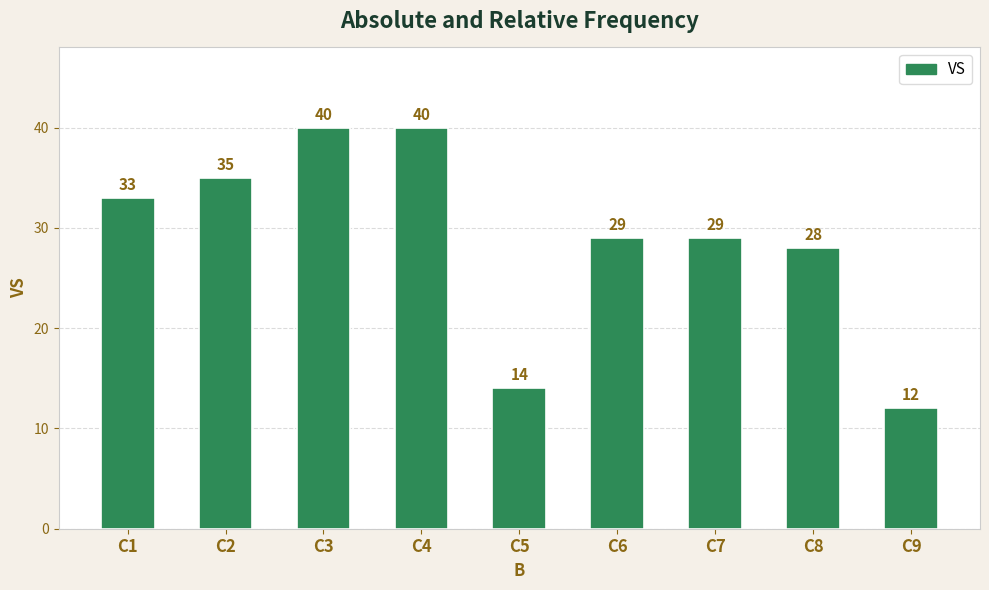

What is the maximum value shown in the chart?

40